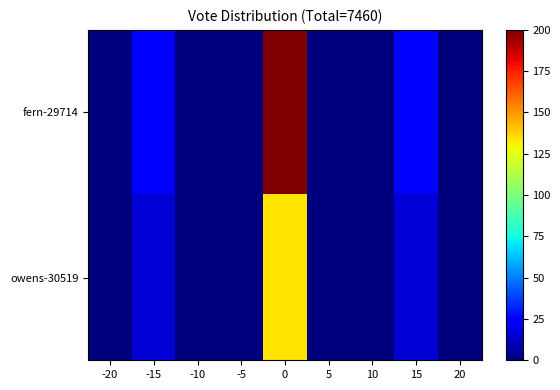

At how many categories does at least one series exceed 88?

1